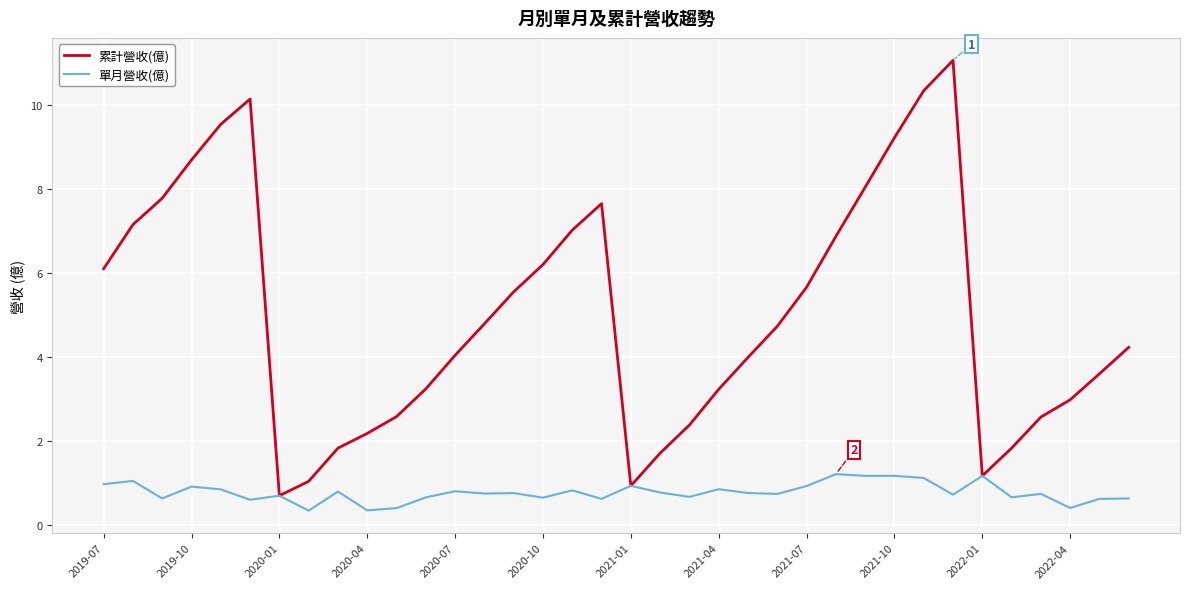

Which series has the largest total across all categories?

累計營收(億)